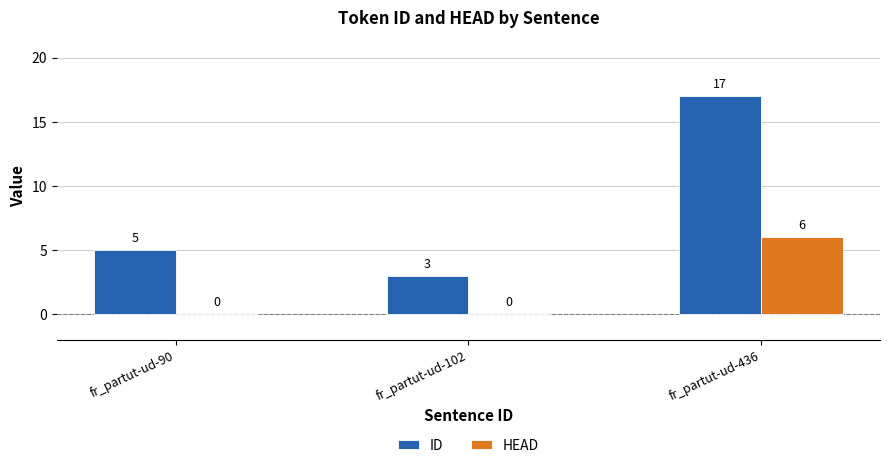

What value does the HEAD series have at fr_partut-ud-436?

6